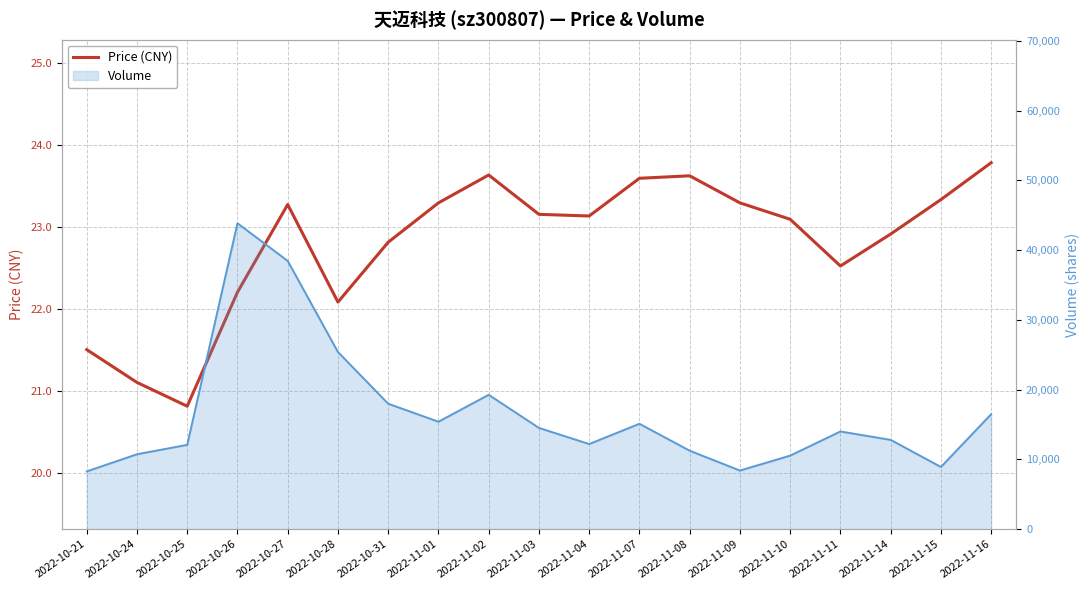

How many data points in Volume (line) are less than 14003?

9